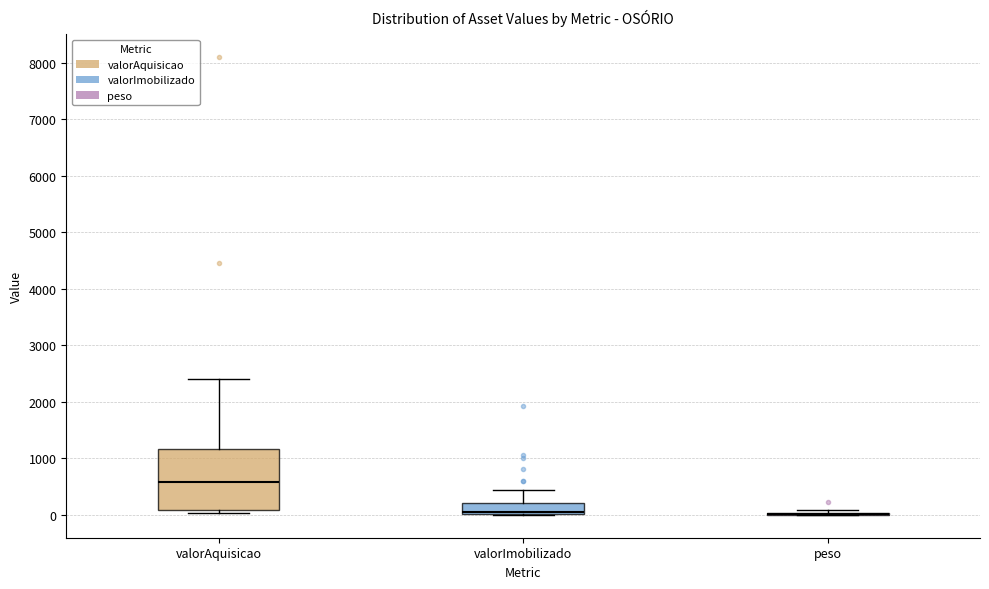

Reading left to right, read every box against the y-axis: the position of its median line, the range the box covers, and the ends of its whiskers. The values are not printed on the chart, so give them approximately, as read against the axis.

valorAquisicao: median 600, box 100 to 1200, whiskers 0 to 2400
valorImobilizado: median 100, box 0 to 200, whiskers 0 to 400
peso: box collapsed to a line at 0, whiskers 0 to 100